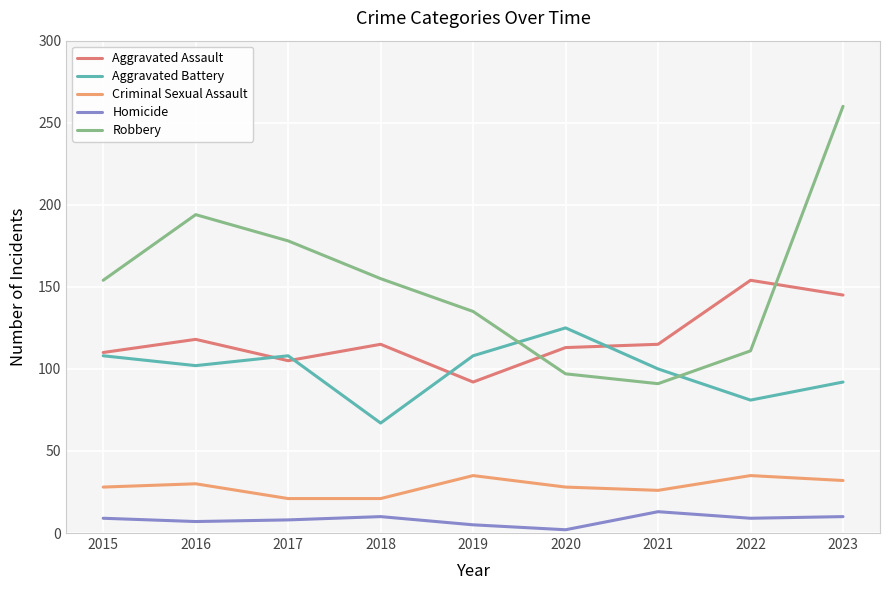

Between which two adjacent categories do Aggravated Battery and Robbery first intersect?

2019 and 2020